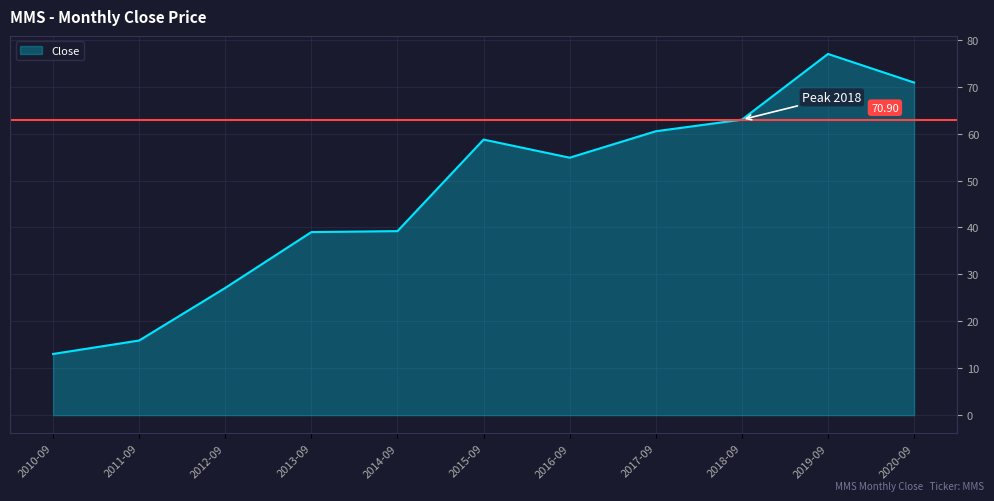

Between 2011-09 and 2019-09, which is larger?

2019-09